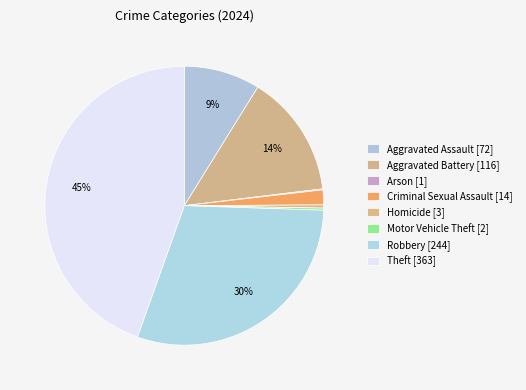

To the nearest percent, what is the average slice percentage?

12%